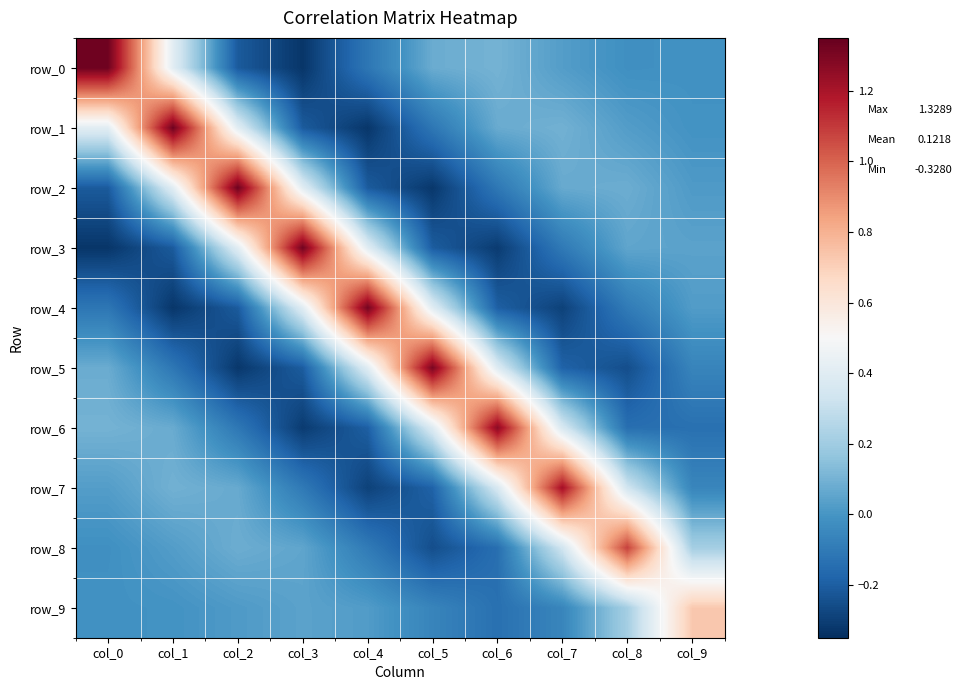

Where is row_0 nearest to the value 0?

col_9